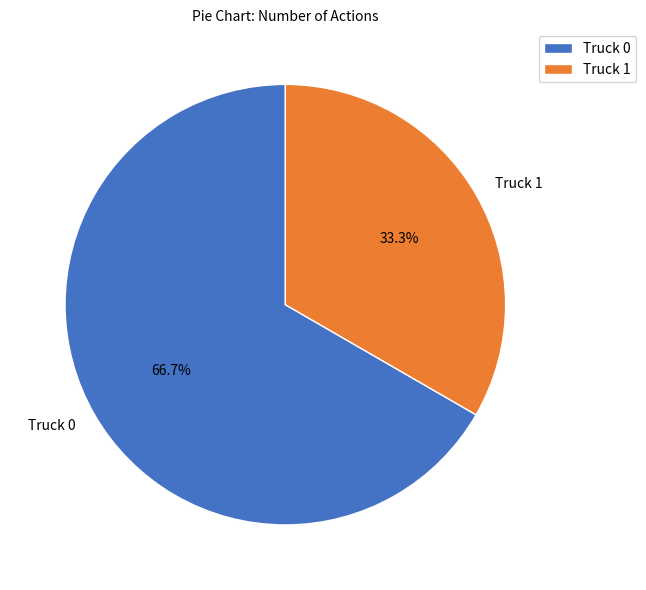

To the nearest percent, what portion does Truck 1 represent?

33%